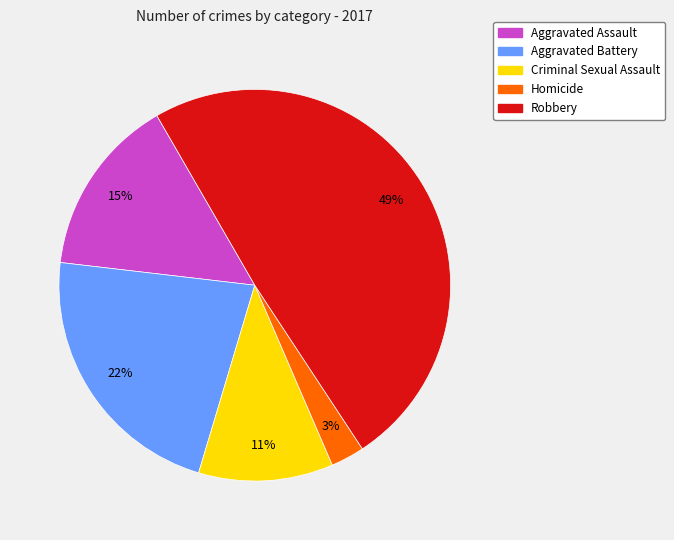

How many segments does this pie chart have?

5